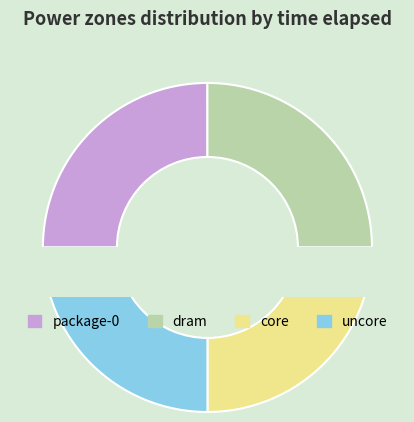

Rank the categories by value from highest to lowest.

package-0, dram, core, uncore